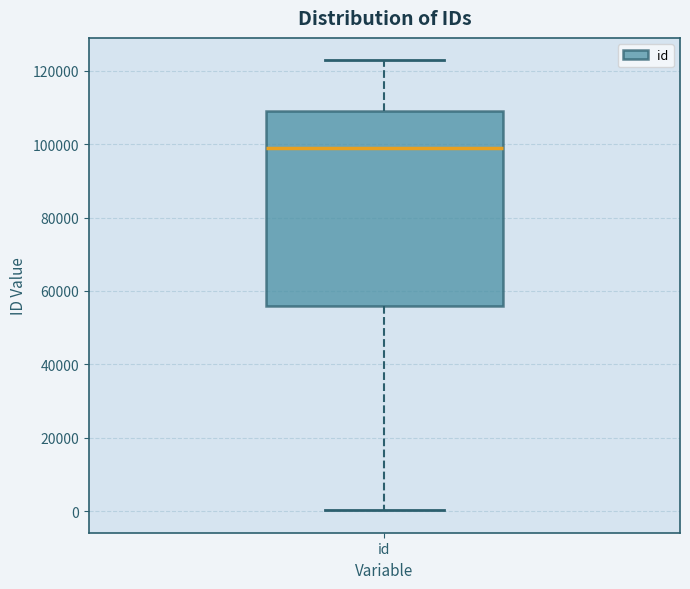

Where is the upper edge of the box for id on the y-axis? The values are not printed on the chart, so give them approximately, as read against the axis.

110000